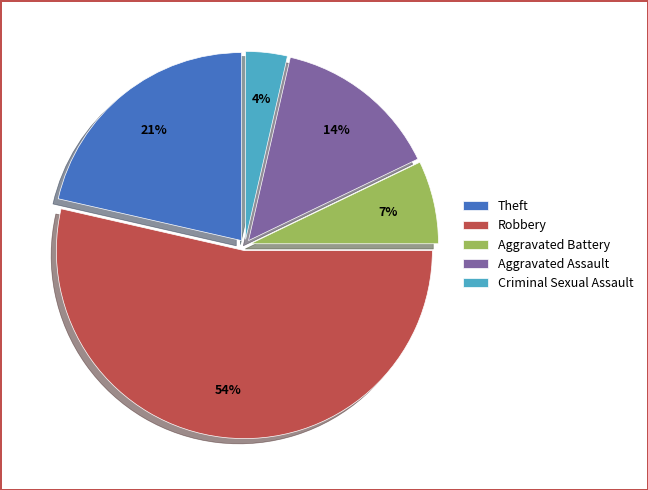

How many slices are in this pie chart?

5